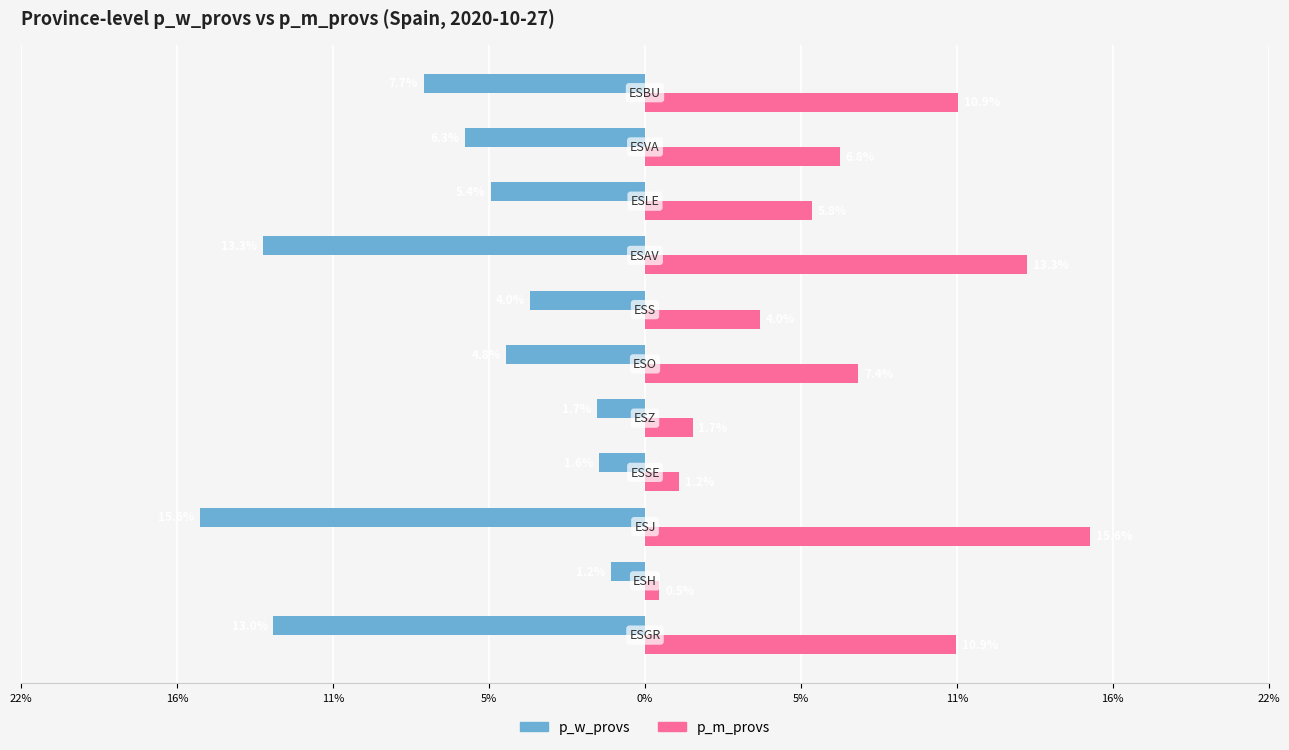

What are all the series names shown in the legend?

p_w_provs, p_m_provs